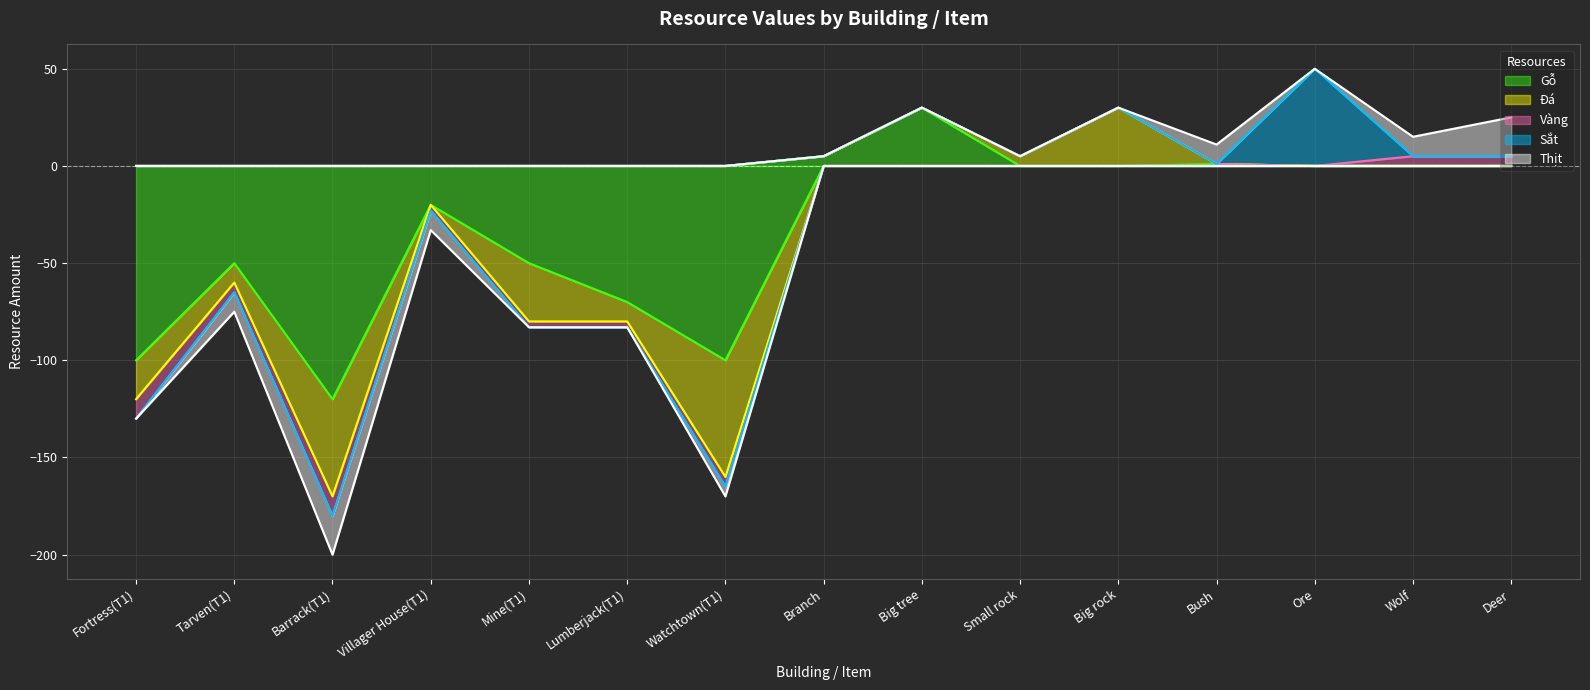

What is the difference between the second highest and second lowest values in the Vàng series?

15